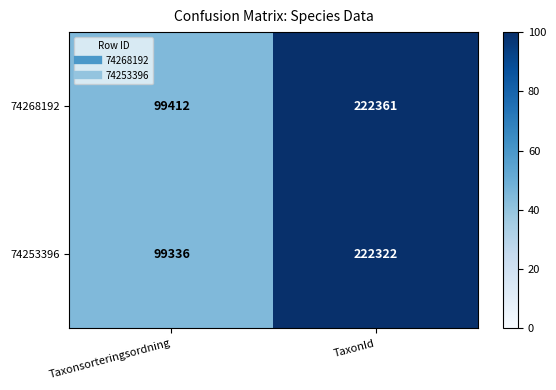

The value of 74268192 at TaxonId is 222361. True or false?

True